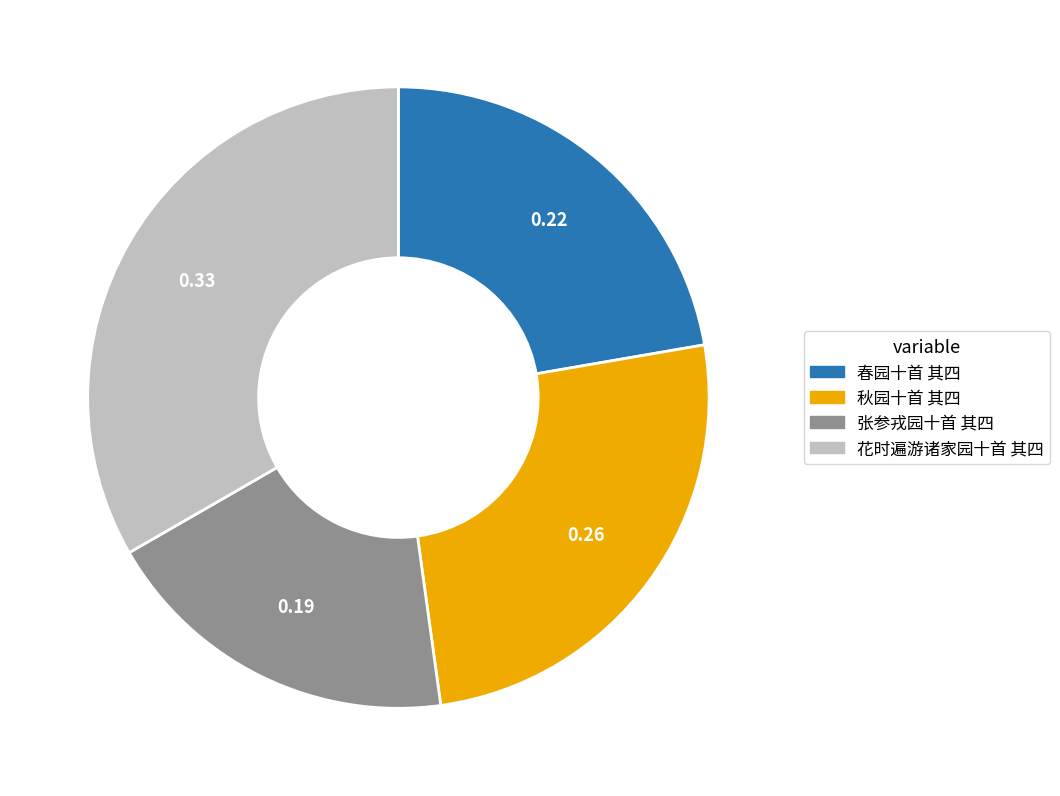

What is the ratio of the value at 花时遍游诸家园十首 其四 to the value at 春园十首 其四?

1.5